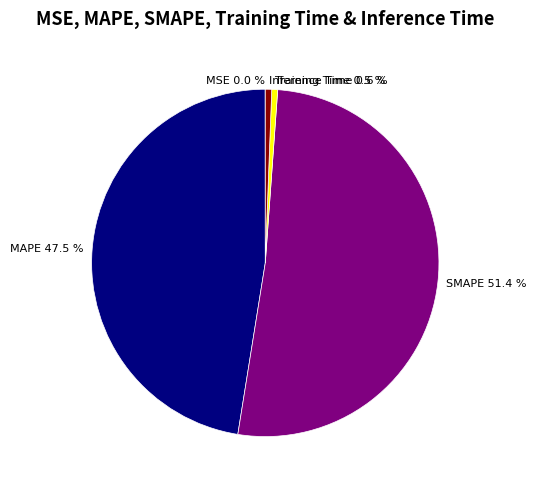

Is it true that MAPE is 40% of the pie?

False